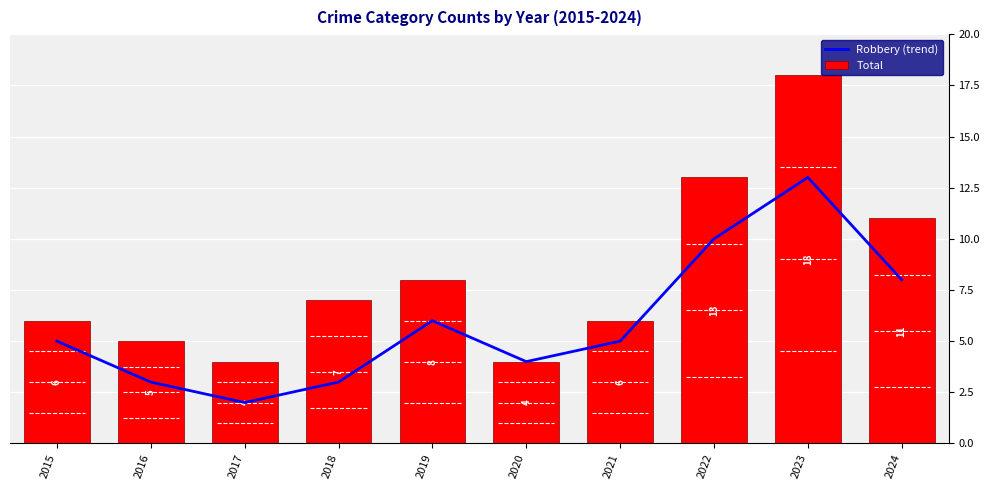

List the series in order of their peak value, lowest first.

Robbery (trend), Total